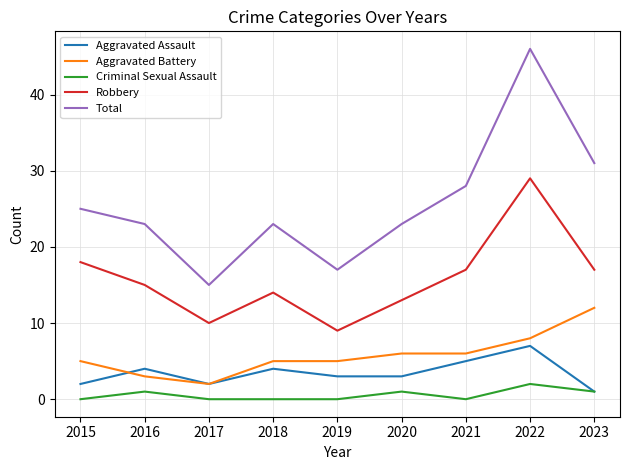

Reading right to left, what are all the values shown in this chart?

Aggravated Assault: 1	7	5	3	3	4	2	4	2
Aggravated Battery: 12	8	6	6	5	5	2	3	5
Criminal Sexual Assault: 1	2	0	1	0	0	0	1	0
Robbery: 17	29	17	13	9	14	10	15	18
Total: 31	46	28	23	17	23	15	23	25